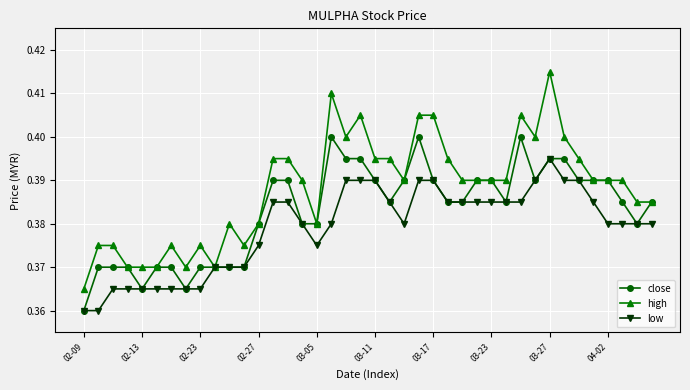

List the series in order of their peak value, lowest first.

low, close, high